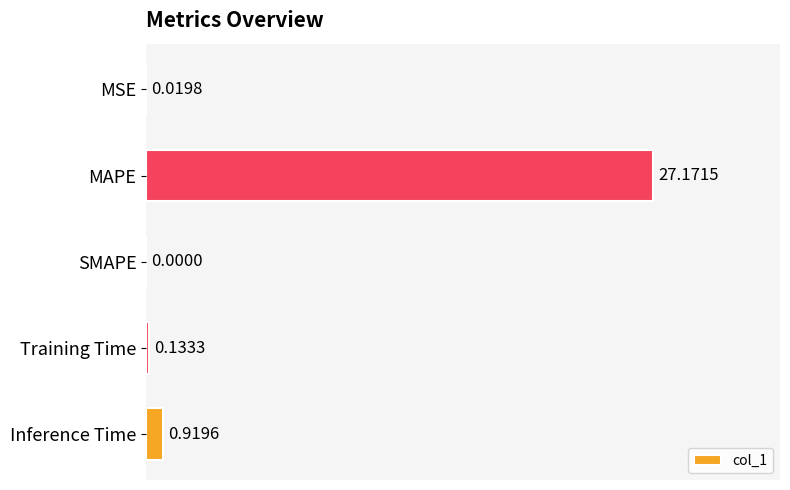

At which label is the value closest to 13?

Inference Time